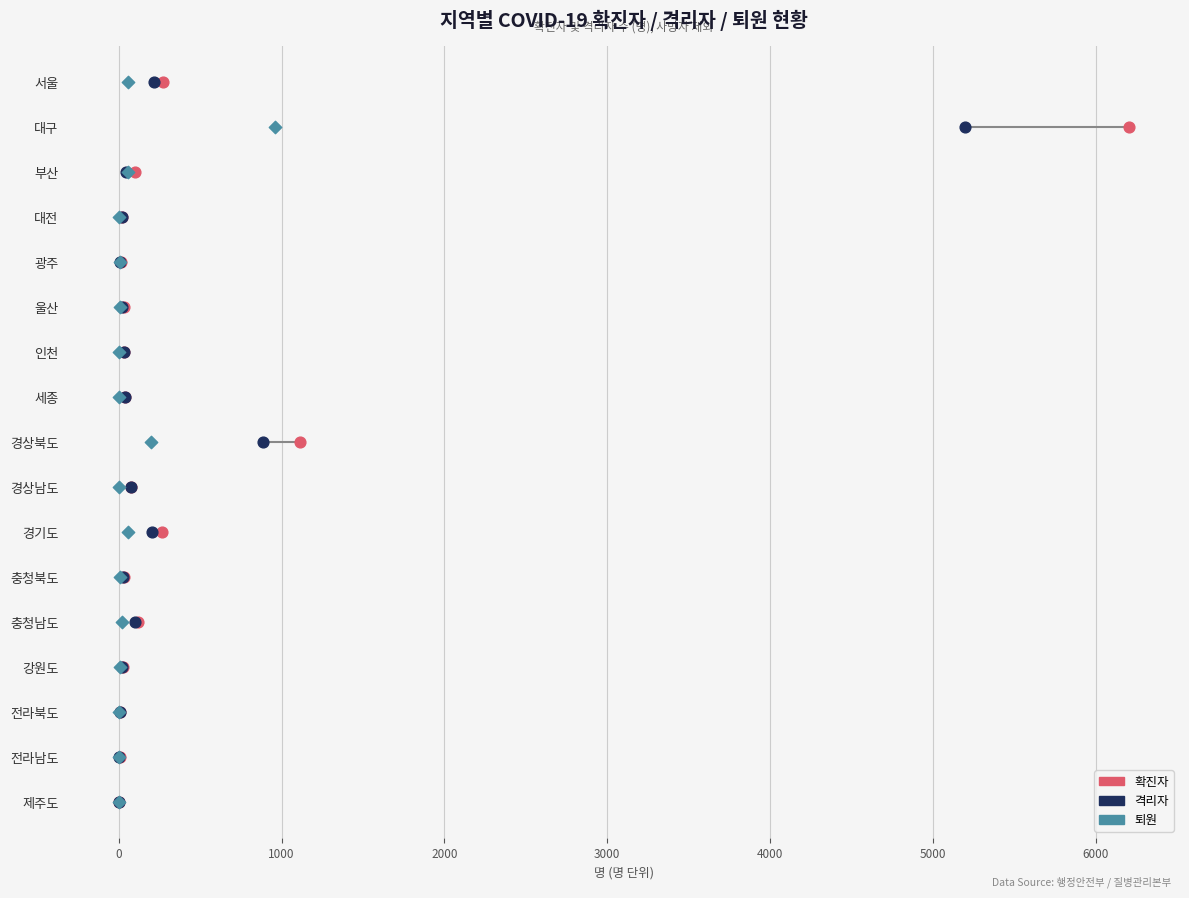

Which series has the widest spread of Y values?

확진자